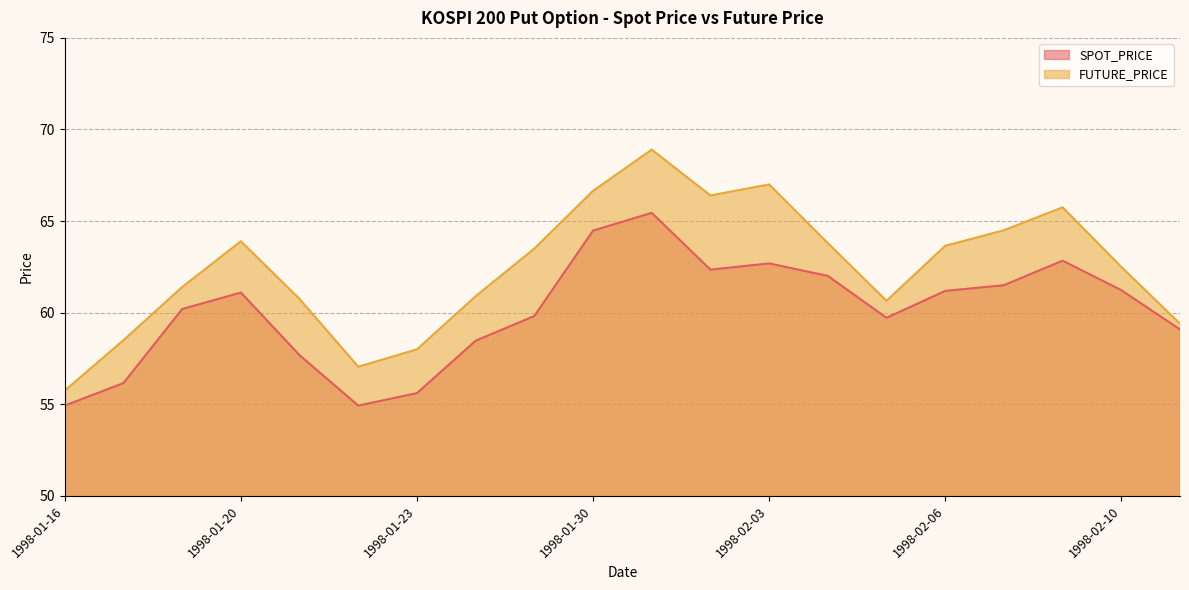

List the labels in order of FUTURE_PRICE value, largest first.

1998-01-31, 1998-02-03, 1998-01-30, 1998-02-02, 1998-02-09, 1998-02-07, 1998-01-20, 1998-02-04, 1998-02-06, 1998-01-26, 1998-02-10, 1998-01-19, 1998-01-24, 1998-01-21, 1998-02-05, 1998-02-11, 1998-01-17, 1998-01-23, 1998-01-22, 1998-01-16